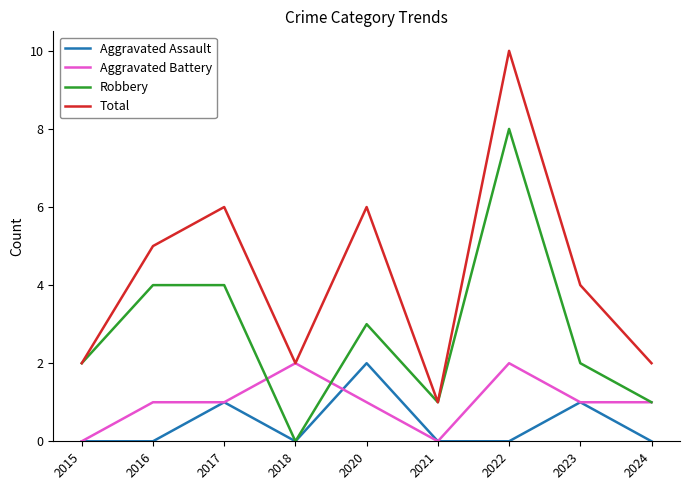

How many Total values are between 2 and 6?

7